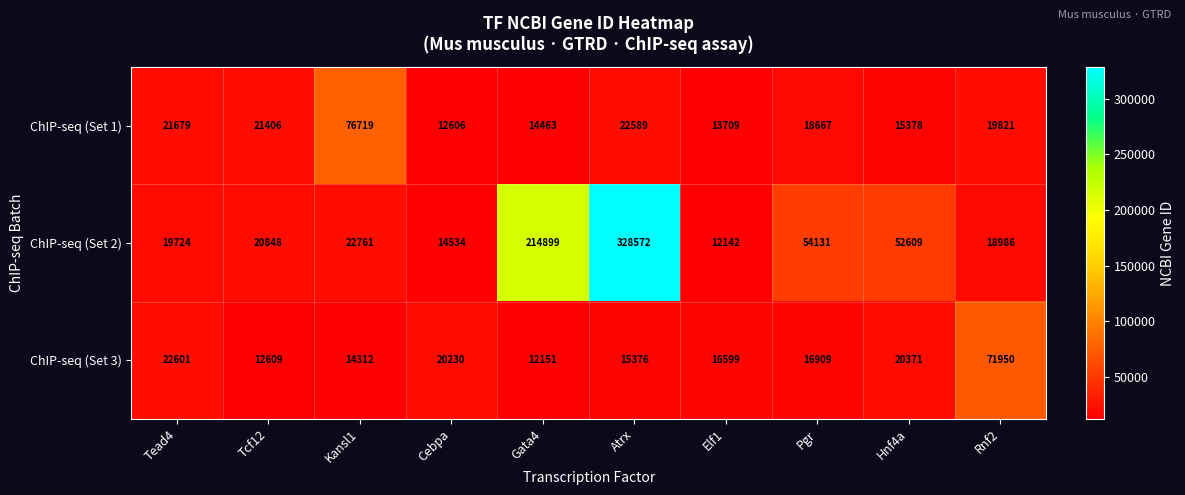

Which series has the largest total across all categories?

ChIP-seq (Set 2)